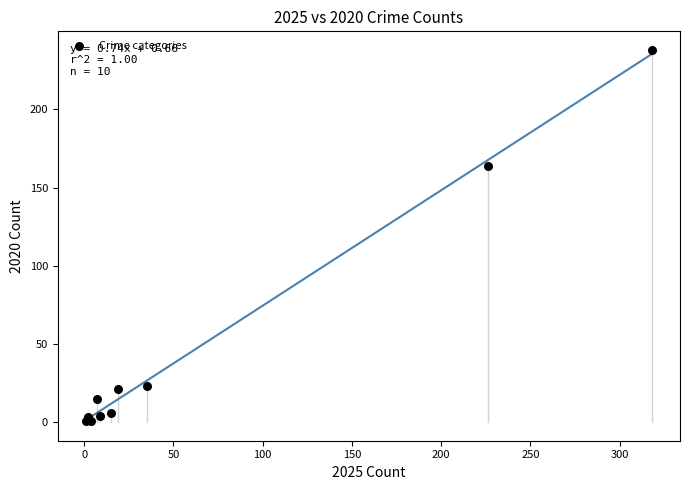

What Y value in the scatter plot is closest to 119?

164